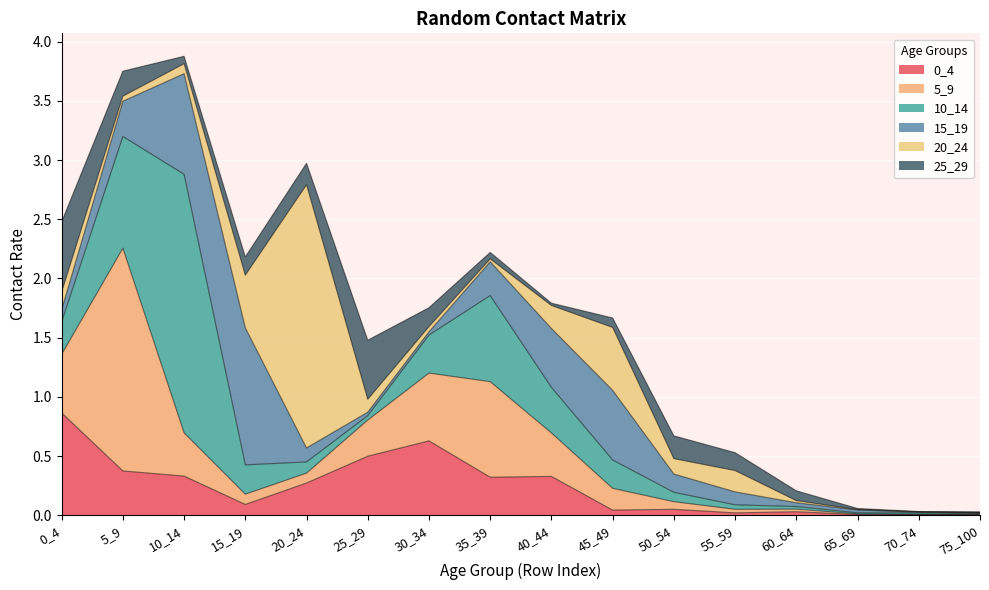

Reading right to left, list all the values displayed in this chart.

0_4: 75_100=0.0	70_74=0.0	65_69=0.0	60_64=0.0	55_59=0.0	50_54=0.1	45_49=0.0	40_44=0.3	35_39=0.3	30_34=0.6	25_29=0.5	20_24=0.3	15_19=0.1	10_14=0.3	5_9=0.4	0_4=0.9
5_9: 75_100=0.0	70_74=0.0	65_69=0.0	60_64=0.0	55_59=0.0	50_54=0.1	45_49=0.2	40_44=0.4	35_39=0.8	30_34=0.6	25_29=0.3	20_24=0.1	15_19=0.1	10_14=0.4	5_9=1.9	0_4=0.5
10_14: 75_100=0.0	70_74=0.0	65_69=0.0	60_64=0.0	55_59=0.0	50_54=0.1	45_49=0.2	40_44=0.4	35_39=0.7	30_34=0.3	25_29=0.0	20_24=0.1	15_19=0.2	10_14=2.2	5_9=0.9	0_4=0.3
15_19: 75_100=0.0	70_74=0.0	65_69=0.0	60_64=0.0	55_59=0.1	50_54=0.2	45_49=0.6	40_44=0.5	35_39=0.3	30_34=0.0	25_29=0.0	20_24=0.1	15_19=1.2	10_14=0.9	5_9=0.3	0_4=0.1
20_24: 75_100=0.0	70_74=0.0	65_69=0.0	60_64=0.0	55_59=0.2	50_54=0.1	45_49=0.5	40_44=0.2	35_39=0.0	30_34=0.0	25_29=0.1	20_24=2.2	15_19=0.4	10_14=0.1	5_9=0.0	0_4=0.1
25_29: 75_100=0.0	70_74=0.0	65_69=0.0	60_64=0.1	55_59=0.2	50_54=0.2	45_49=0.1	40_44=0.0	35_39=0.1	30_34=0.2	25_29=0.5	20_24=0.2	15_19=0.2	10_14=0.1	5_9=0.2	0_4=0.6